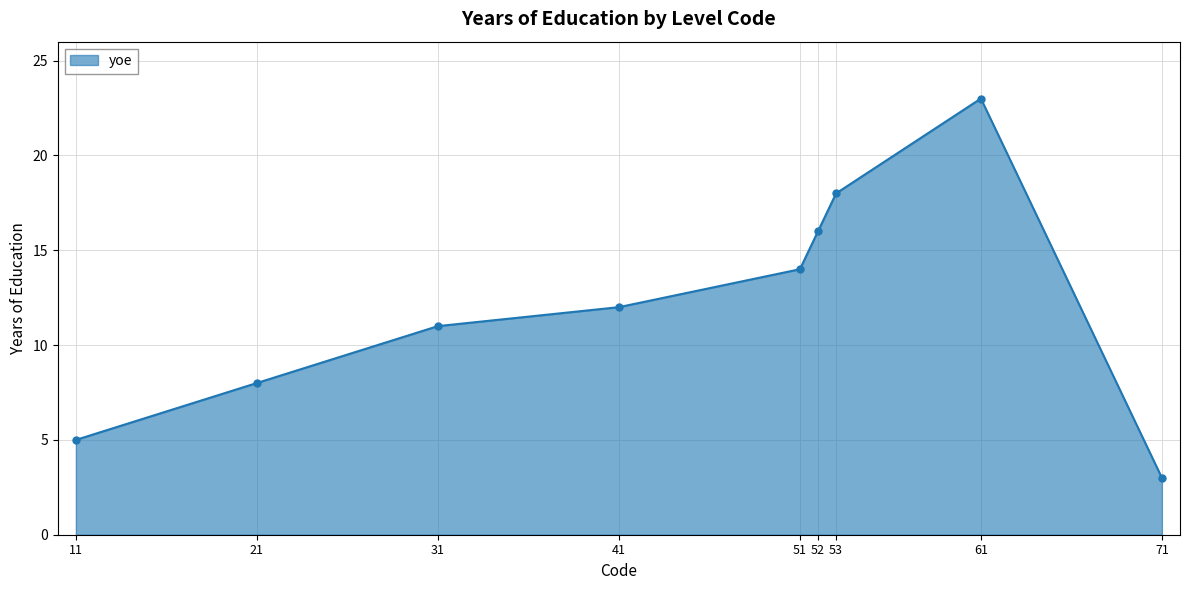

What is the sum of all values?

110